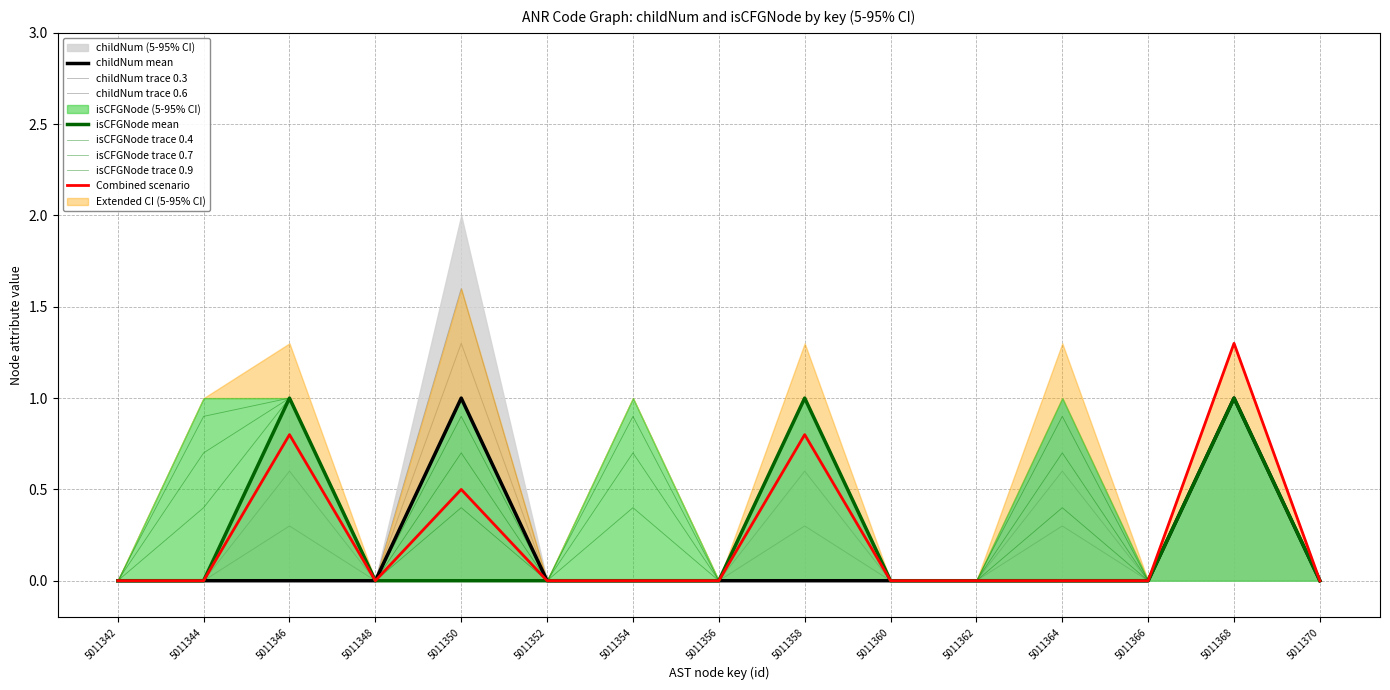

Rank the series by their average value, from lowest to highest.

childNum_mean, isCFGNode_mean, isCFGNode_upper